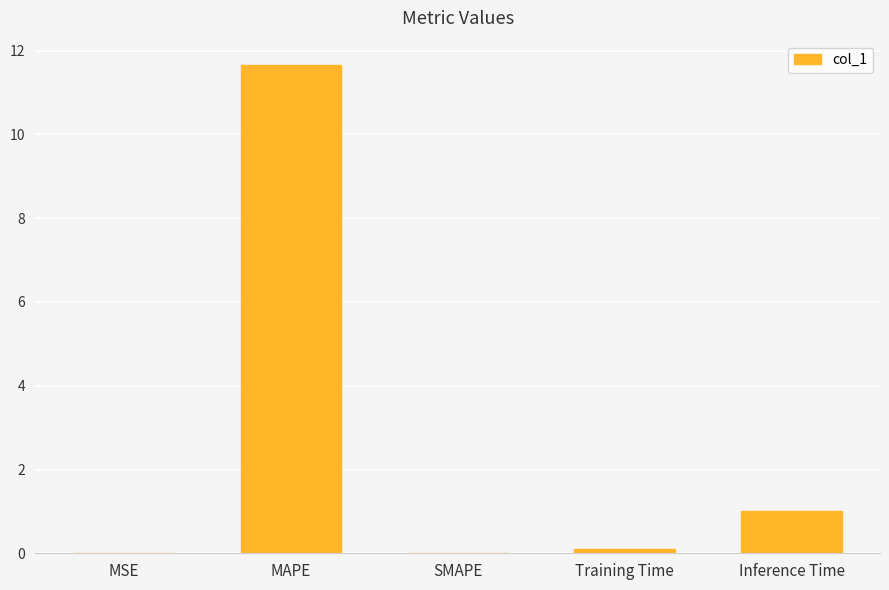

Is it true that the value at Training Time is 0.1?

True